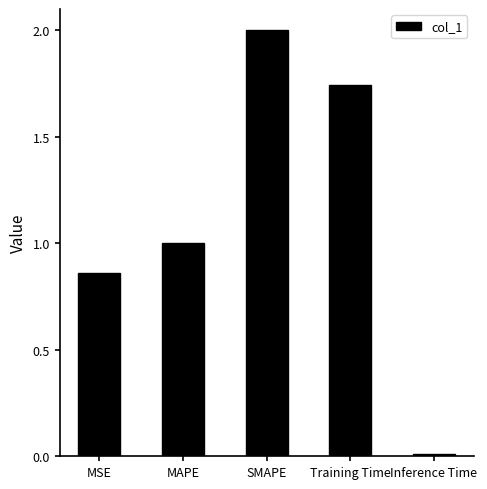

What is the label of the 4th bar from the right?

MAPE